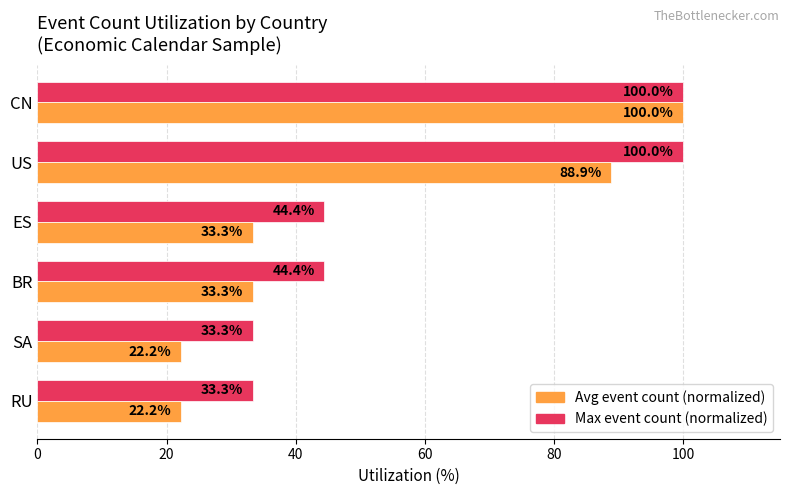

What is the greatest value displayed?

100.0